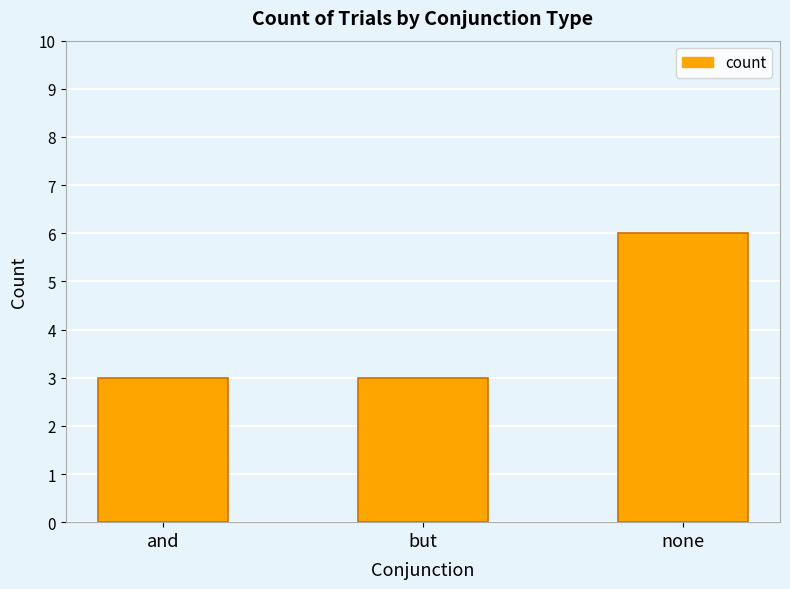

Count the values in the range 3 to 6.

3